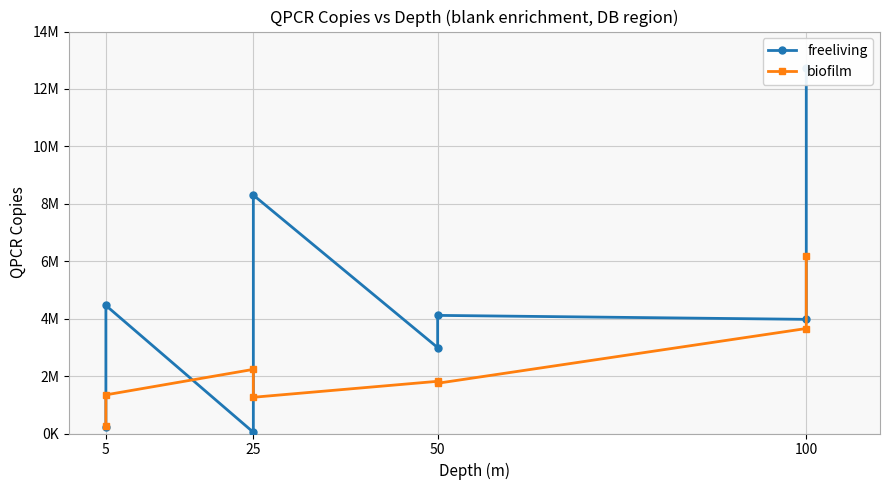

Which series has the largest range (max minus min)?

freeliving